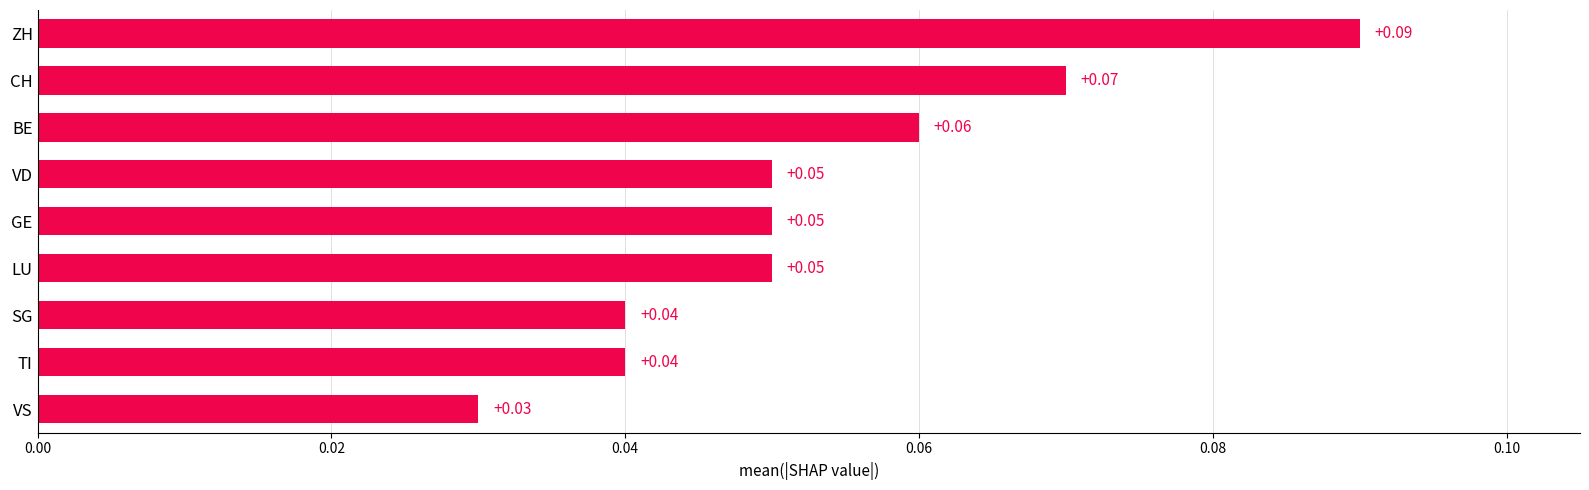

Does the chart contain any negative values?

No